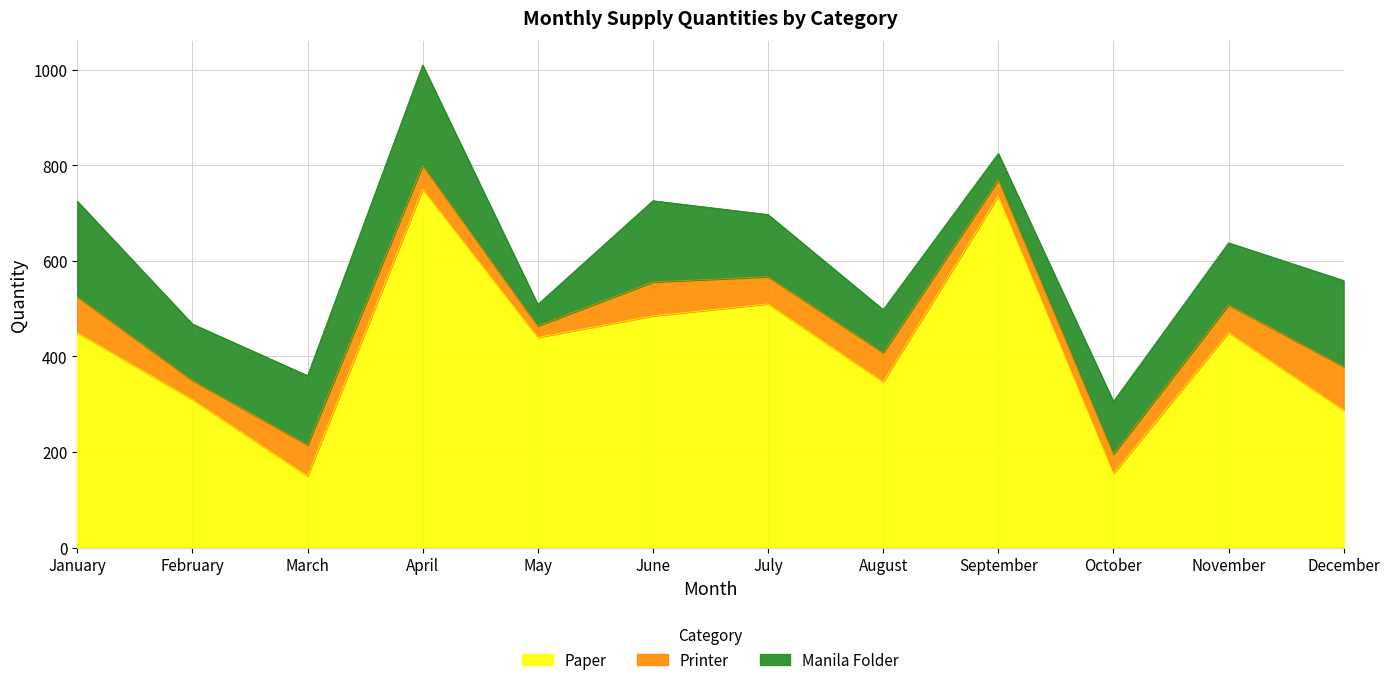

Is it true that Manila Folder equals 76 at September?

False